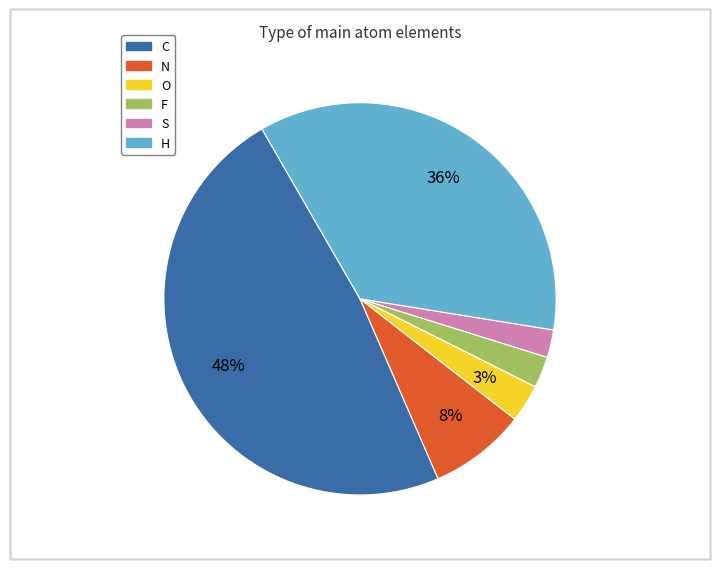

Is there any slice that represents more than half of the pie?

No